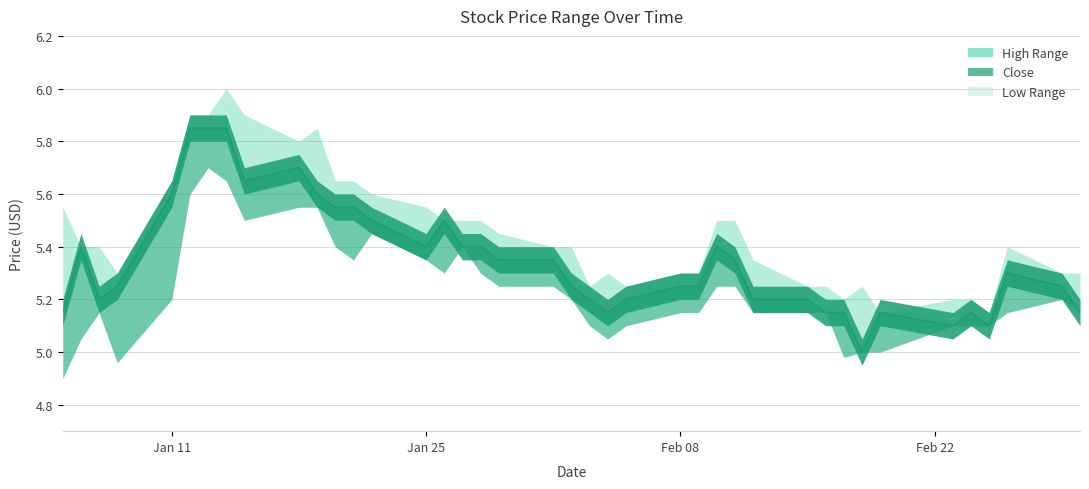

True or false: Close and High cross at least once.

False